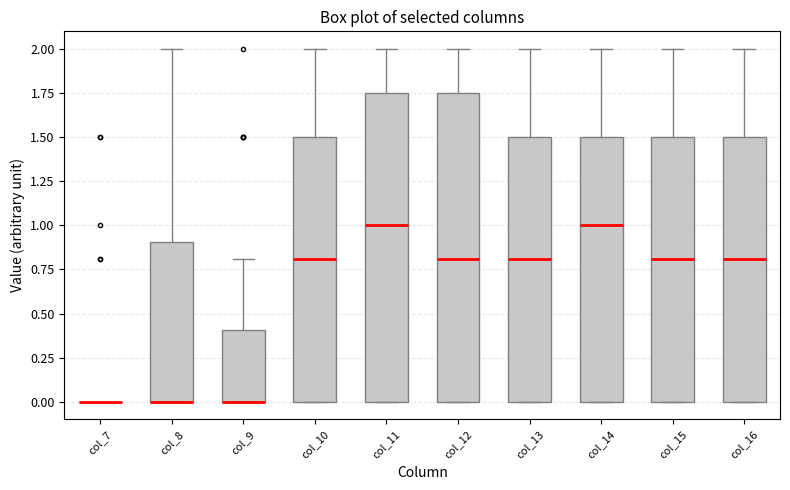

Reading left to right, read every box against the y-axis: the position of its median line, the range the box covers, and the ends of its whiskers. The values are not printed on the chart, so give them approximately, as read against the axis.

col_7: box collapsed to a line at 0.00, whiskers 0.00 to 0.00
col_8: median 0.00 (drawn on the box's lower edge), box 0.00 to 0.90, whiskers 0.00 to 2.00
col_9: median 0.00 (drawn on the box's lower edge), box 0.00 to 0.40, whiskers 0.00 to 0.80
col_10: median 0.80, box 0.00 to 1.50, whiskers 0.00 to 2.00
col_11: median 1.00, box 0.00 to 1.75, whiskers 0.00 to 2.00
col_12: median 0.80, box 0.00 to 1.75, whiskers 0.00 to 2.00
col_13: median 0.80, box 0.00 to 1.50, whiskers 0.00 to 2.00
col_14: median 1.00, box 0.00 to 1.50, whiskers 0.00 to 2.00
col_15: median 0.80, box 0.00 to 1.50, whiskers 0.00 to 2.00
col_16: median 0.80, box 0.00 to 1.50, whiskers 0.00 to 2.00